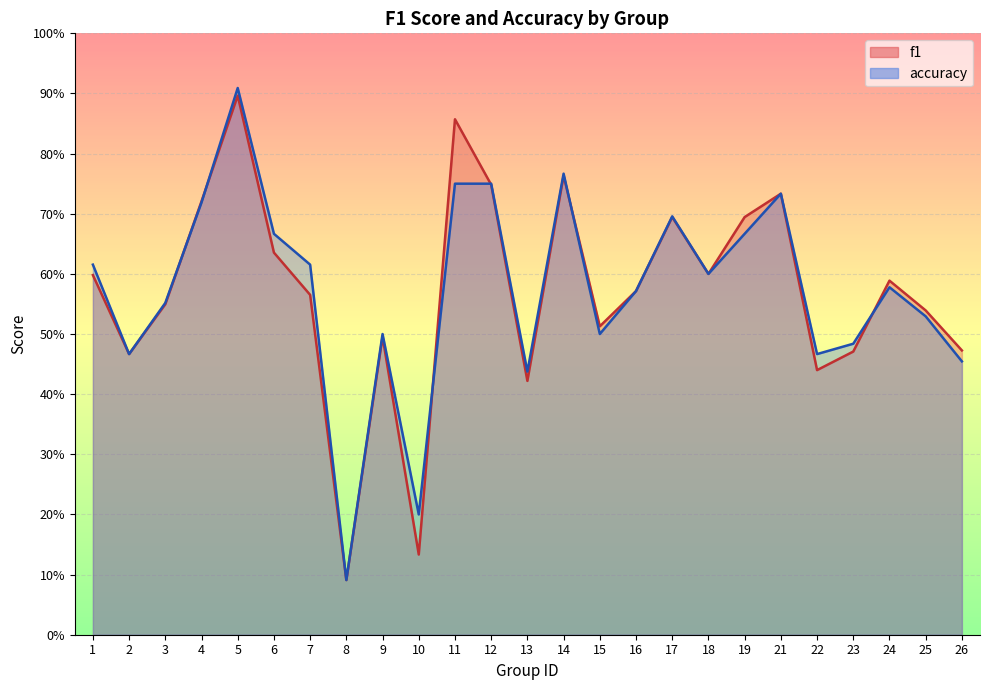

Where is the first local maximum for accuracy?

5